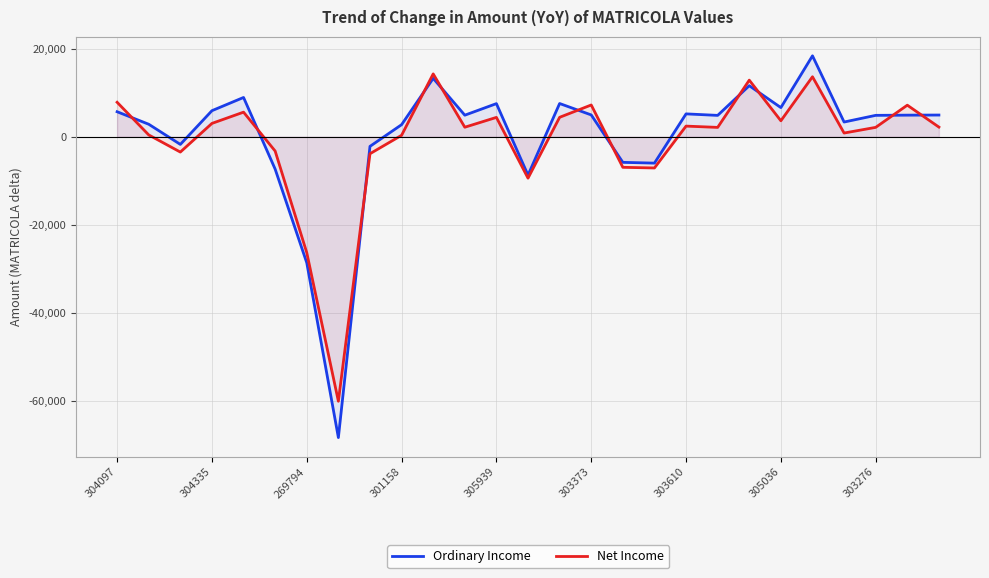

Is it true that Net Income equals -47222.3 at 269794?

False